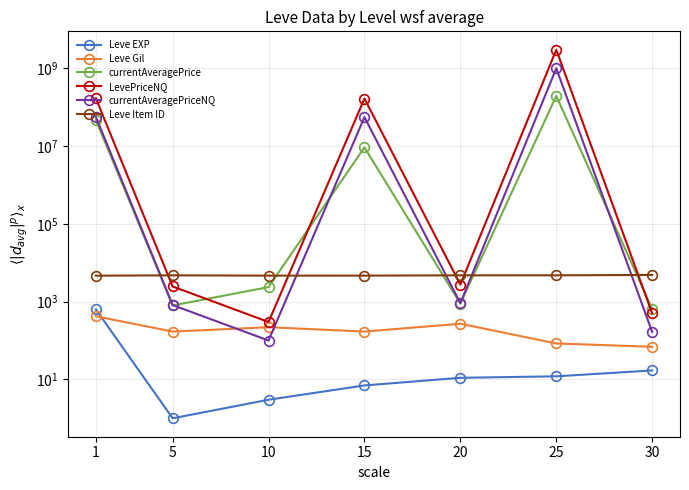

True or false: LevePriceNQ has a value of 752.0 at 30.

False